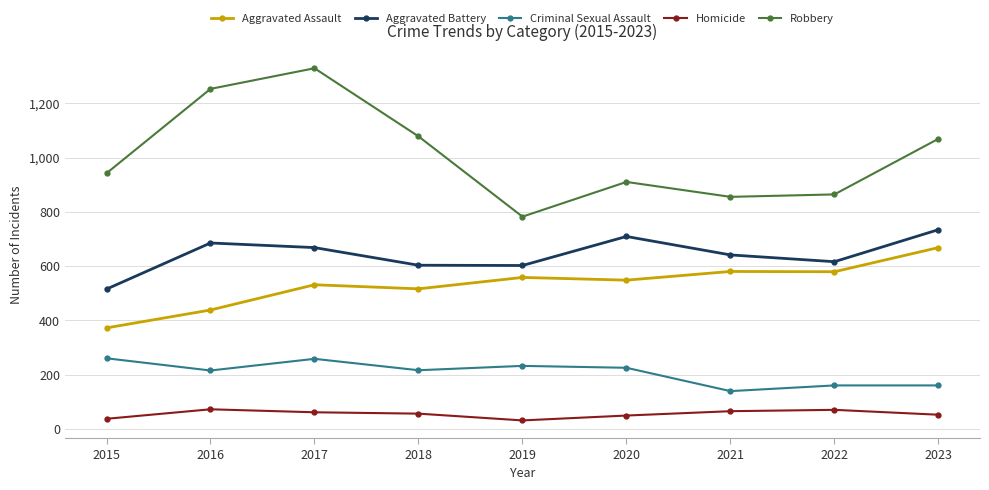

True or false: Robbery and Aggravated Assault intersect in this chart.

False